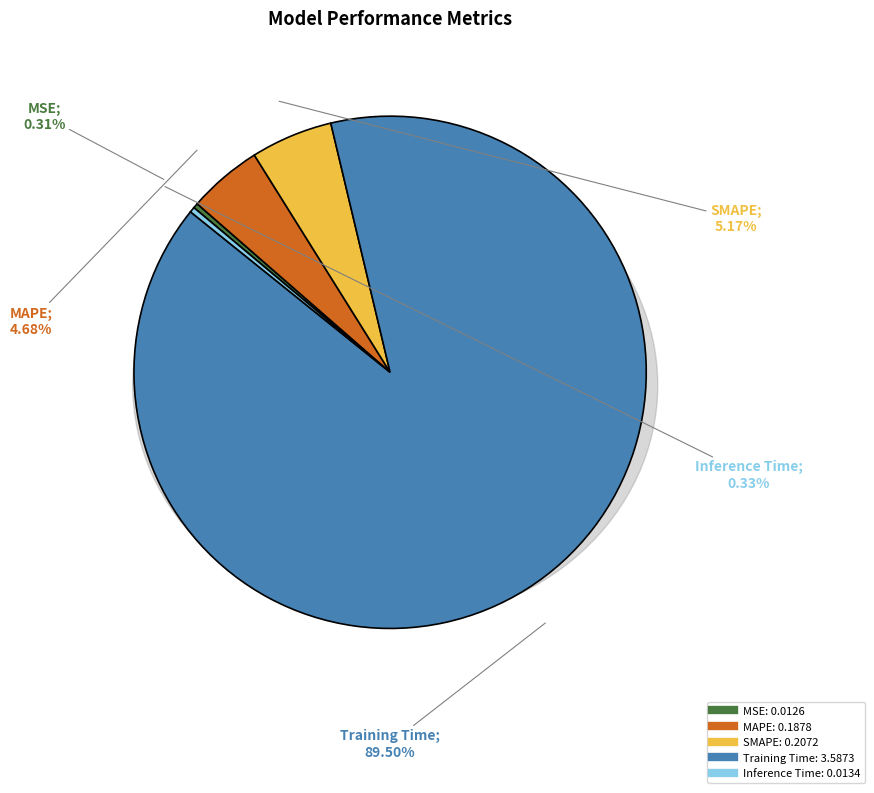

What is the largest slice in the pie chart?

Training Time